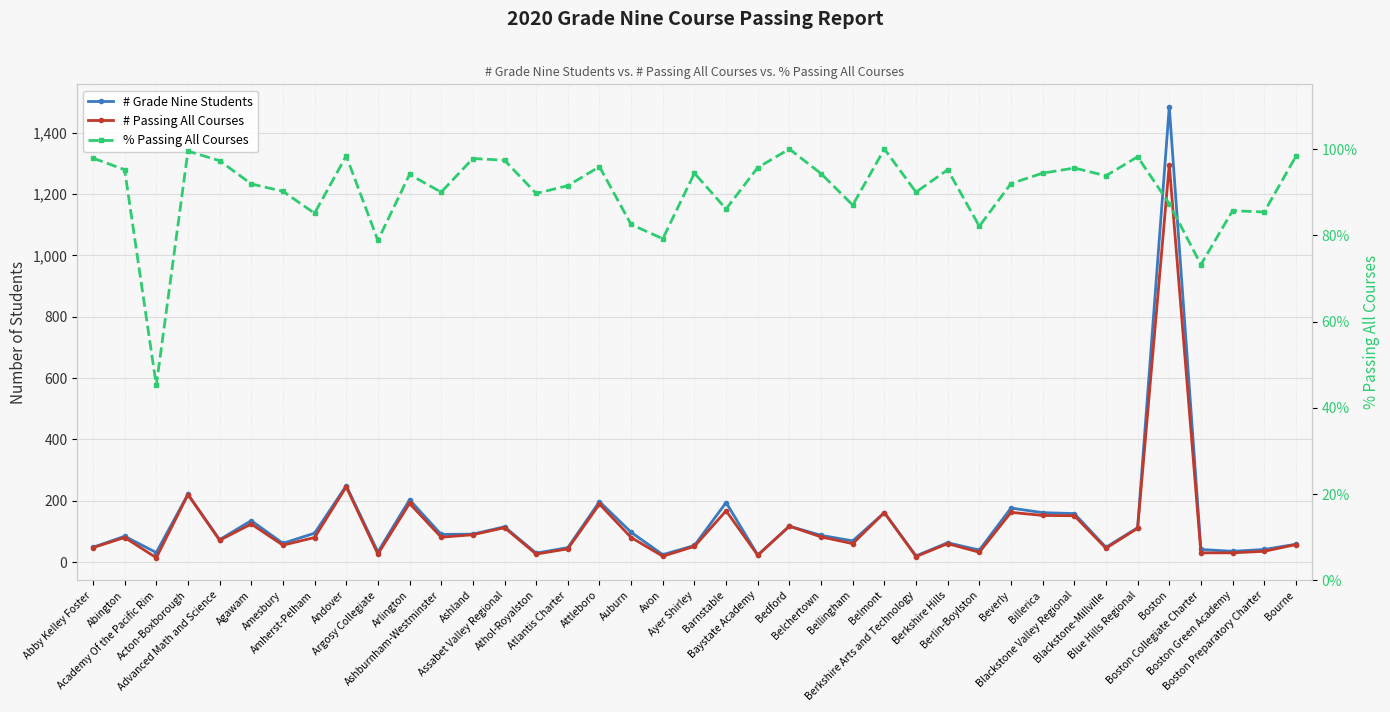

How many data points in # Grade Nine Students are less than 84?

19